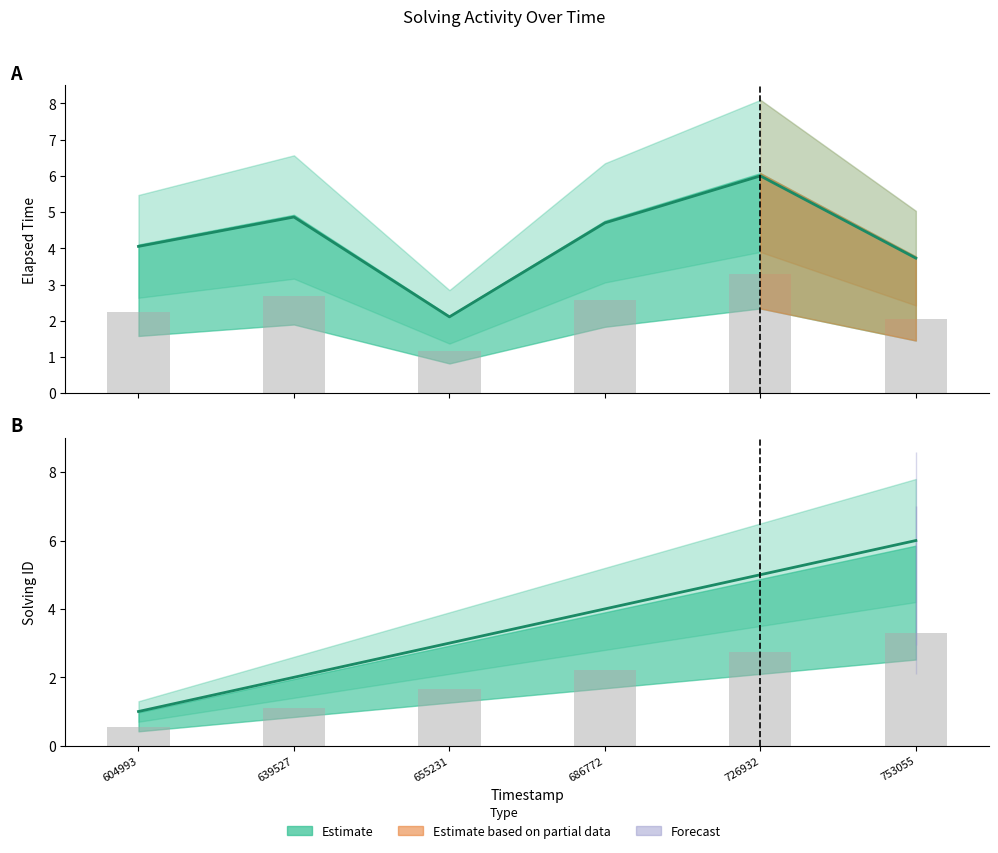

Is the value of solving_id at 1564633604993 greater than the value of elapsed_time at 1564633655231?

No